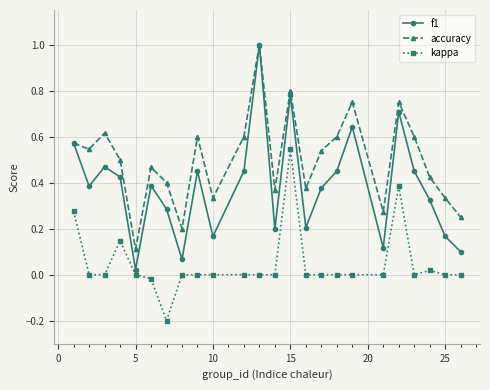

List the series in order of their overall mean, lowest first.

kappa, f1, accuracy